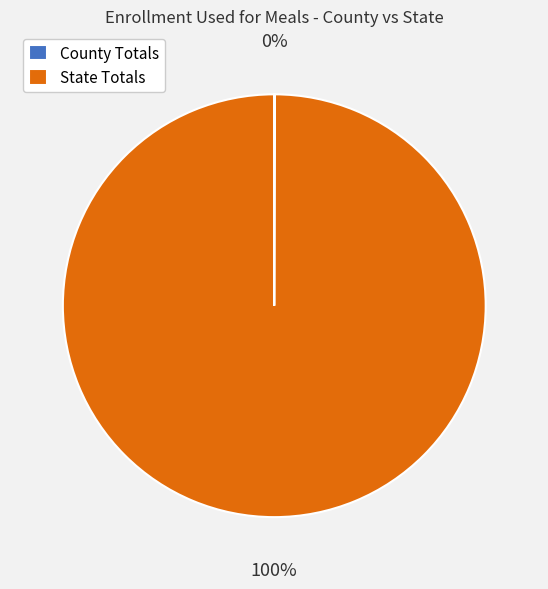

Which category has the biggest portion of the pie?

State Totals